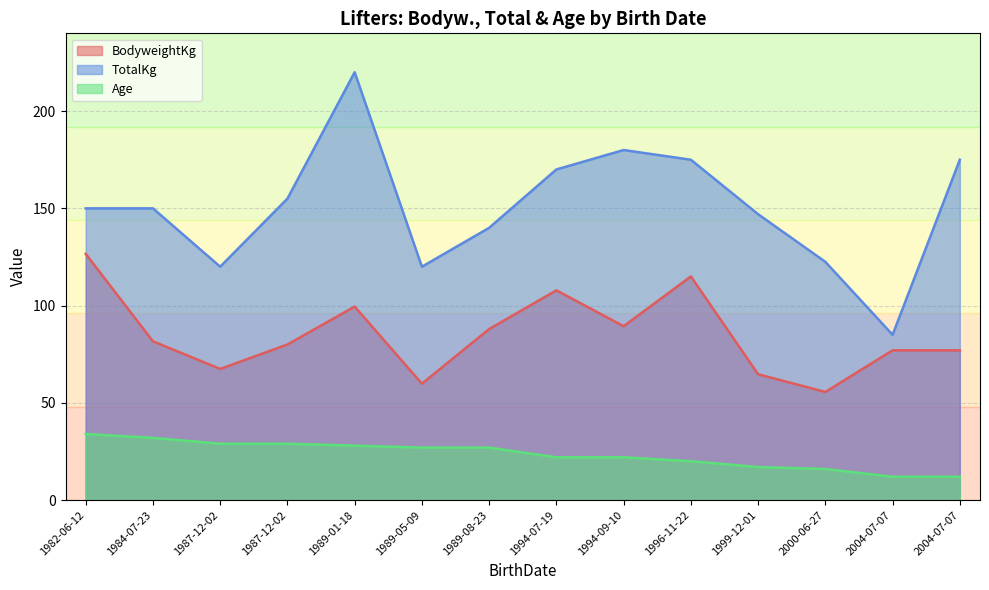

What is the difference between the maximum and minimum values in the TotalKg series?

135.0